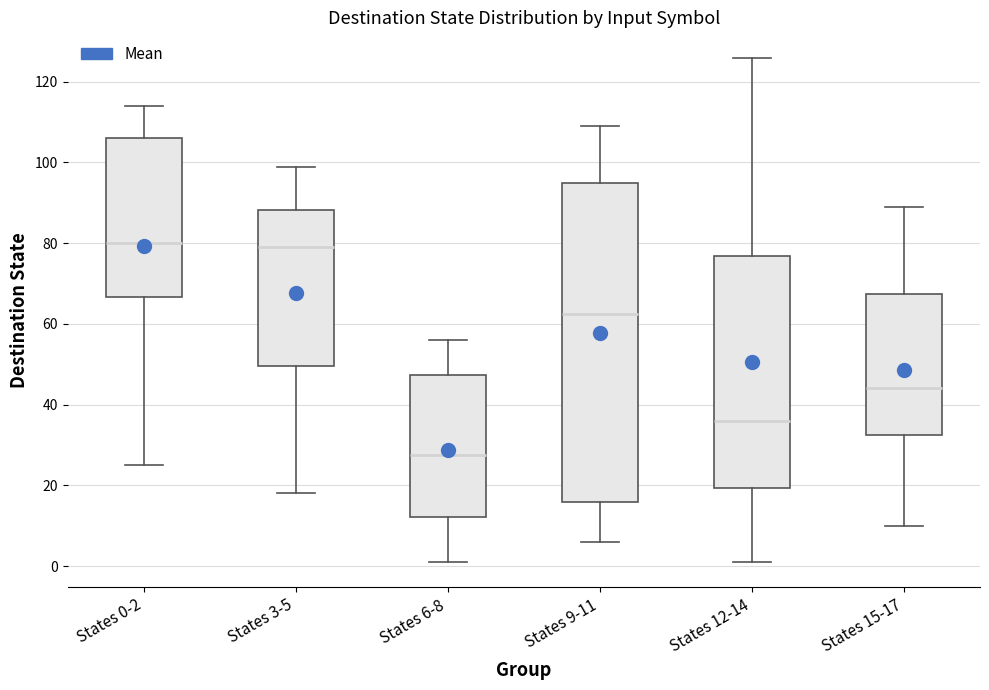

Where does the median line of the box for States 6-8 sit on the y-axis? The values are not printed on the chart, so give them approximately, as read against the axis.

28